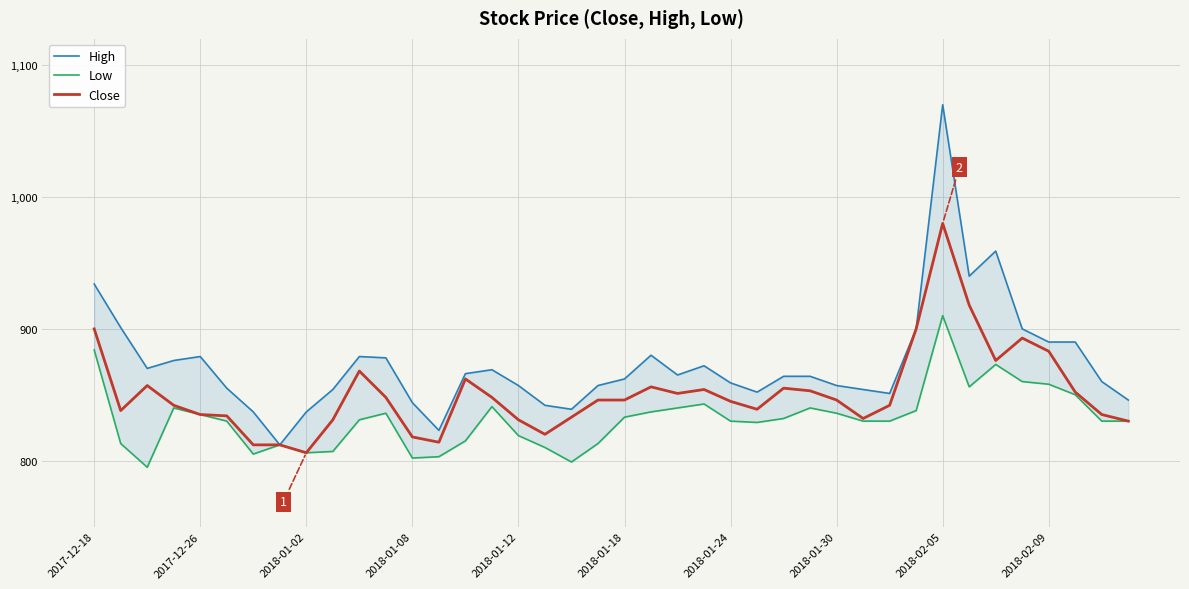

How many data points in Close are above 846?

18